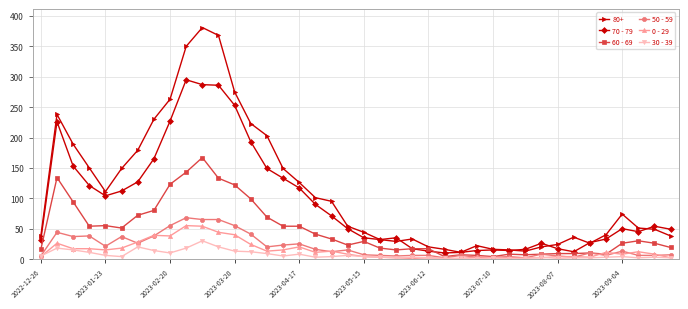

True or false: 70 - 79 and 30 - 39 intersect in this chart.

False